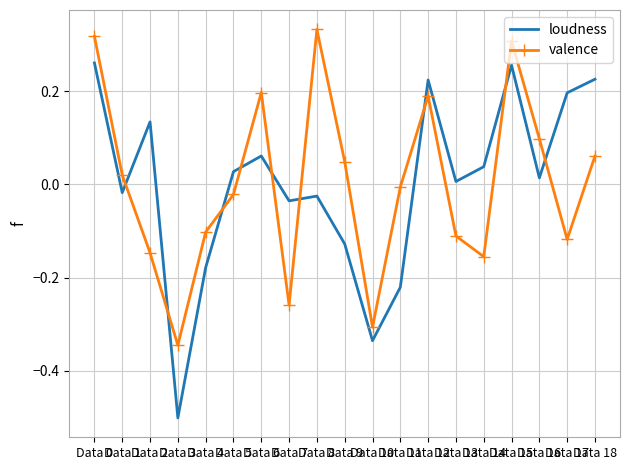

What is the minimum value shown in the chart?

-0.5